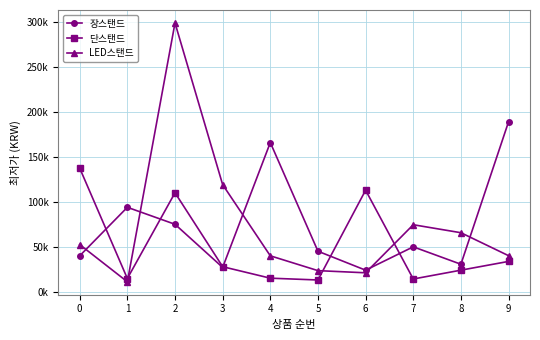

What are all the series names shown in the legend?

장스탠드, 단스탠드, LED스탠드